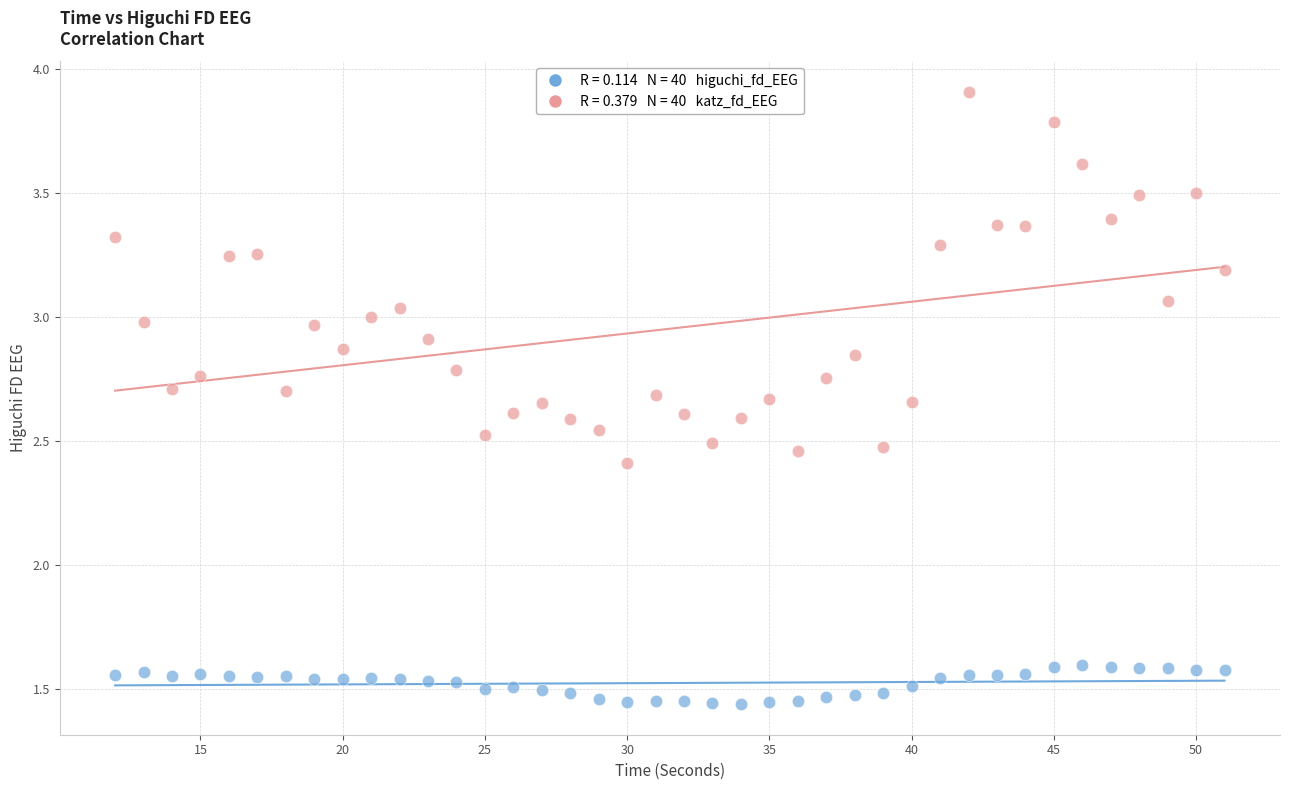

Across all data points, what is the range of X values (max minus min)?

39.0